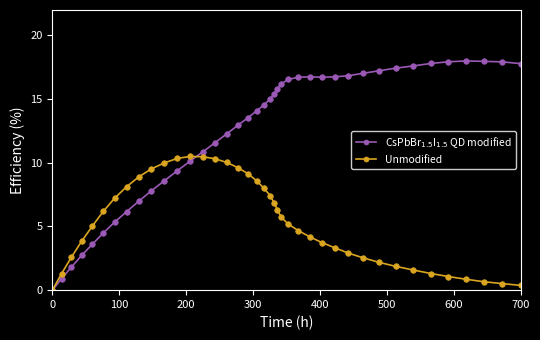

True or false: Unmodified has more than 0 points higher than both neighbors.

True